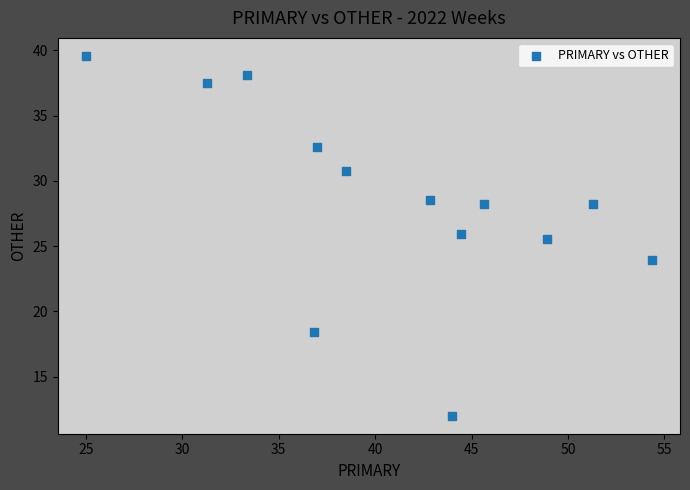

What is the range of X values (max minus min)?

29.3